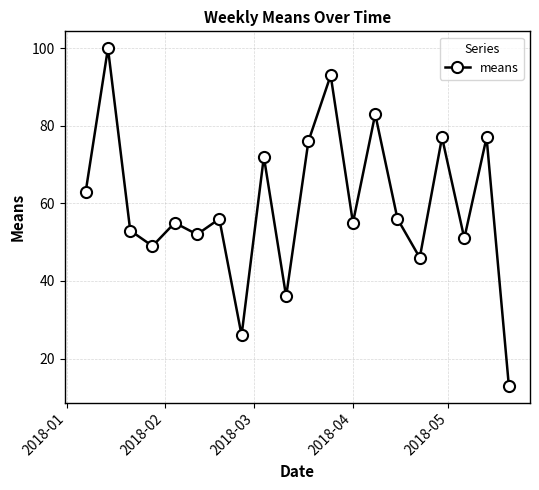

True or false: there are more than 1 points higher than both neighbors.

True